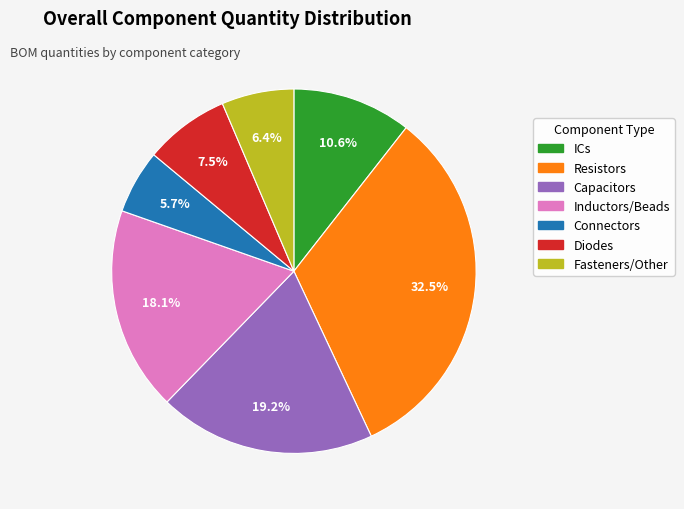

Is there a majority slice in this chart?

No